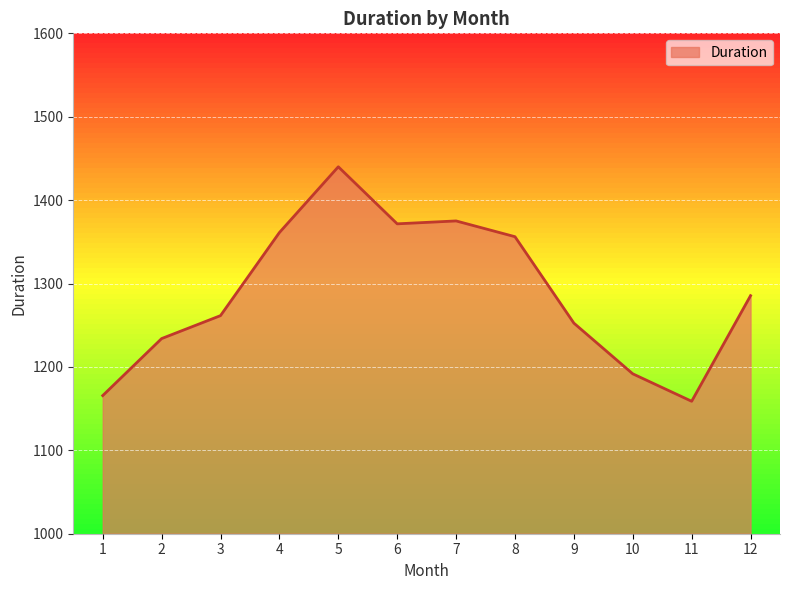

Which has a higher value, 7 or 1?

7